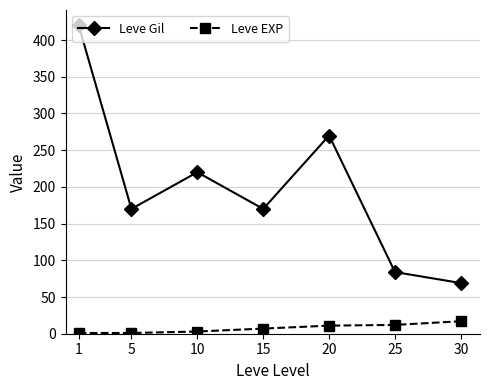

What is the highest value of the Leve EXP series?

17